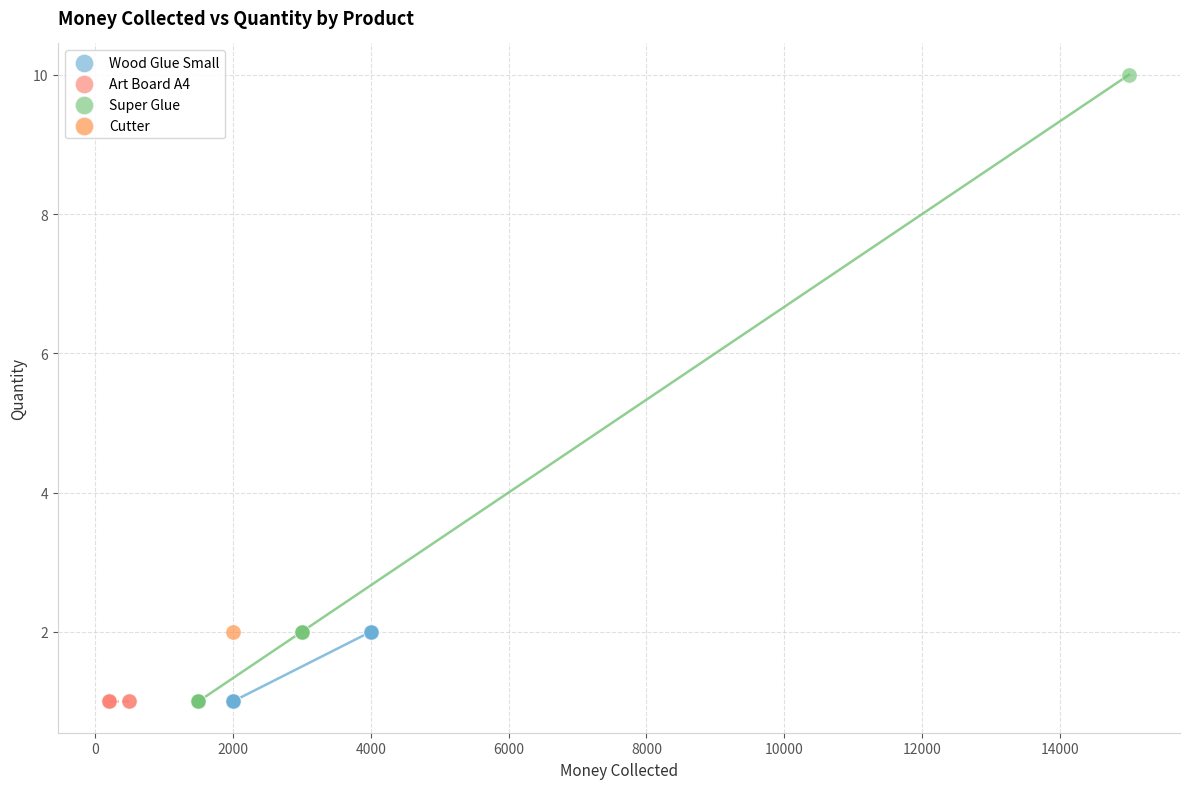

What are all the series names shown in the legend?

Wood Glue Small, Art Board A4, Super Glue, Cutter